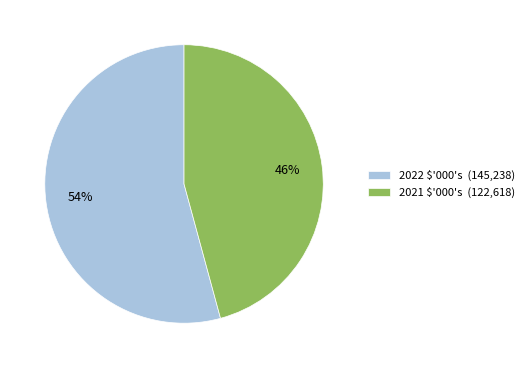

To the nearest percent, what is the average slice percentage?

50%